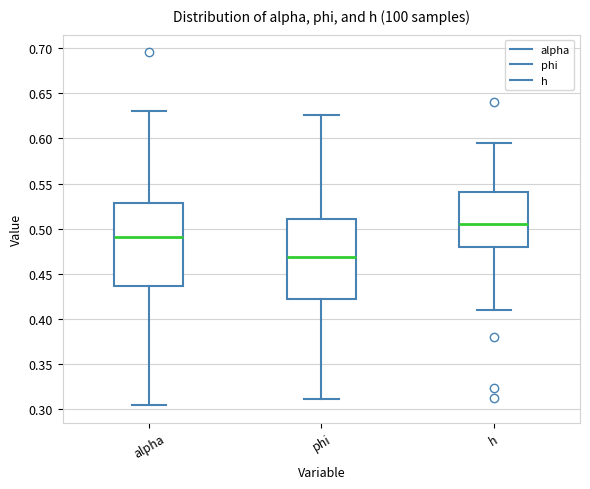

Reading left to right, read every box against the y-axis: the position of its median line, the range the box covers, and the ends of its whiskers. The values are not printed on the chart, so give them approximately, as read against the axis.

alpha: median 0.490, box 0.435 to 0.530, whiskers 0.305 to 0.630
phi: median 0.470, box 0.420 to 0.510, whiskers 0.310 to 0.625
h: median 0.505, box 0.480 to 0.540, whiskers 0.410 to 0.595